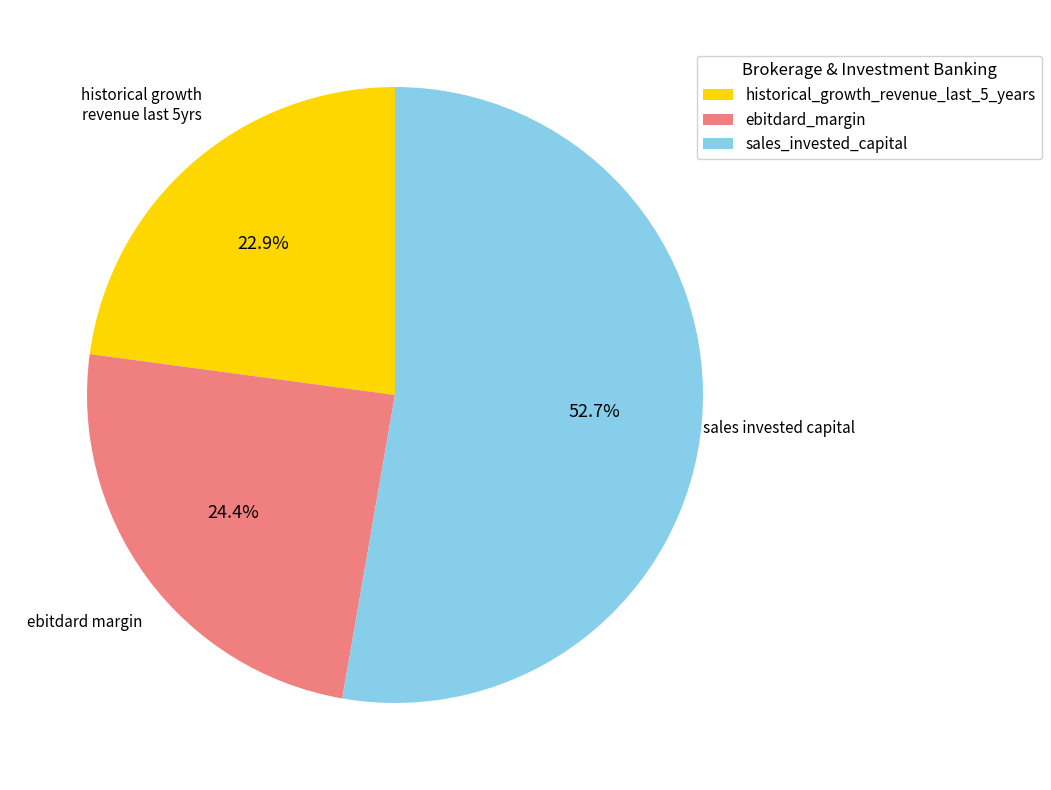

Rank the categories by value from highest to lowest.

sales_invested_capital, ebitdard_margin, historical_growth_revenue_last_5_years